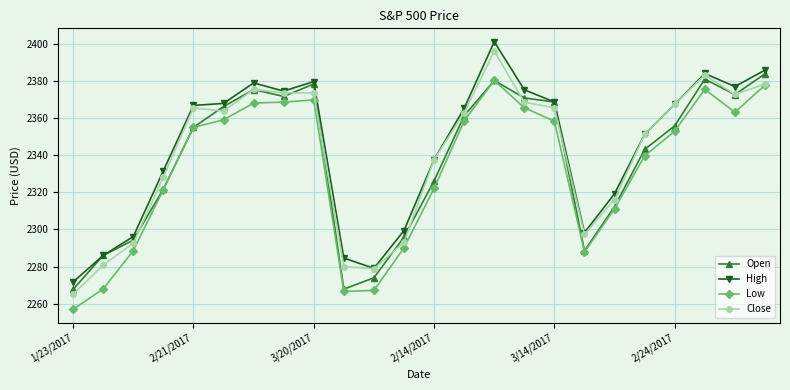

True or false: High and Low intersect in this chart.

False